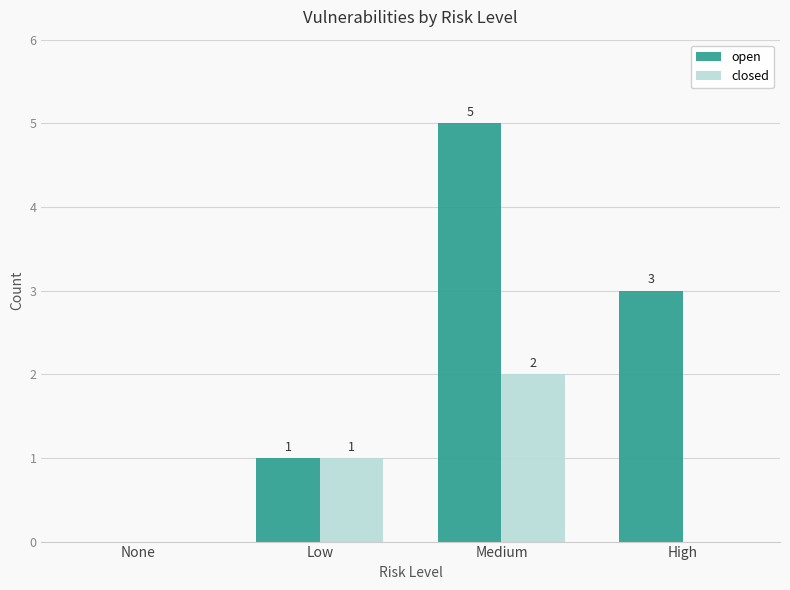

At which label does open first exceed 3?

Medium